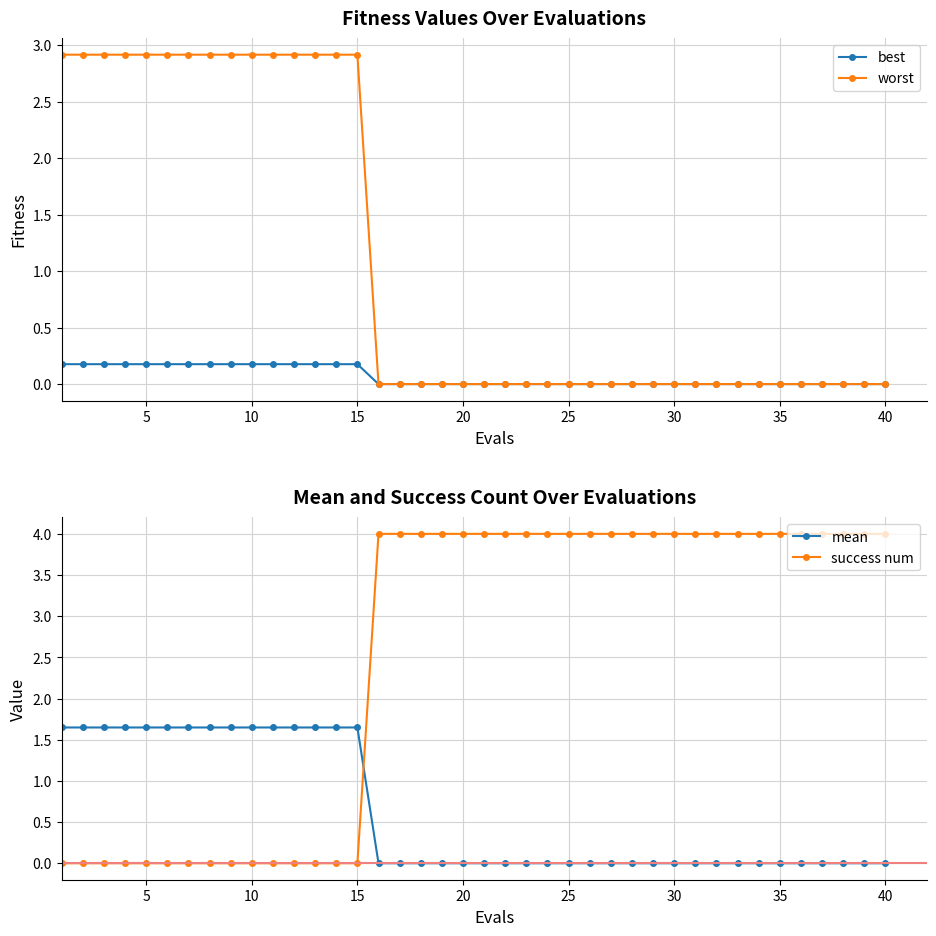

Which series has the largest range (max minus min)?

success num